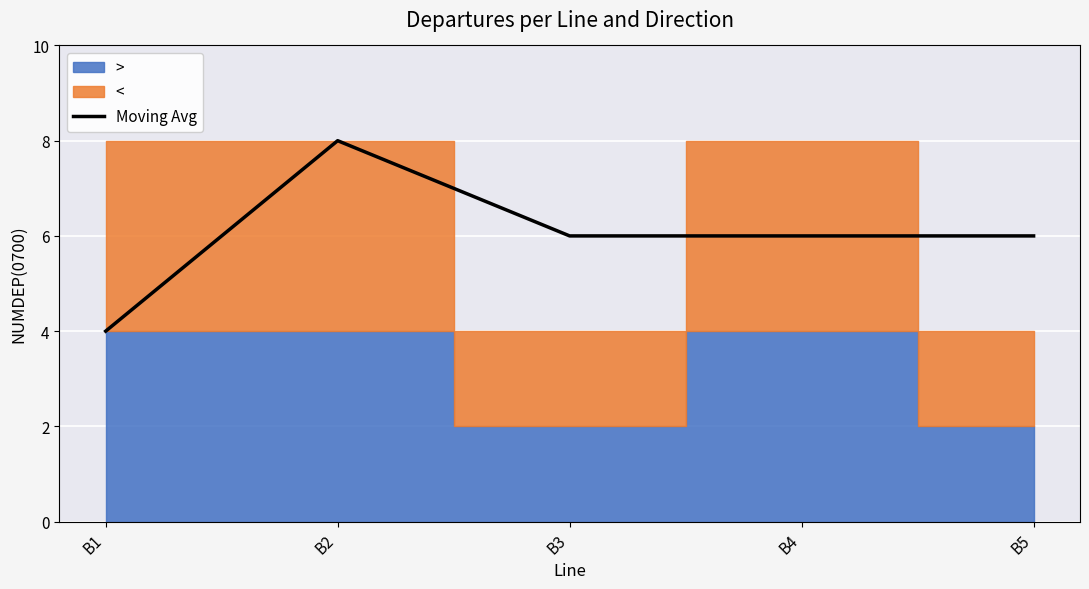

What is the difference between the maximum and second lowest values?

2